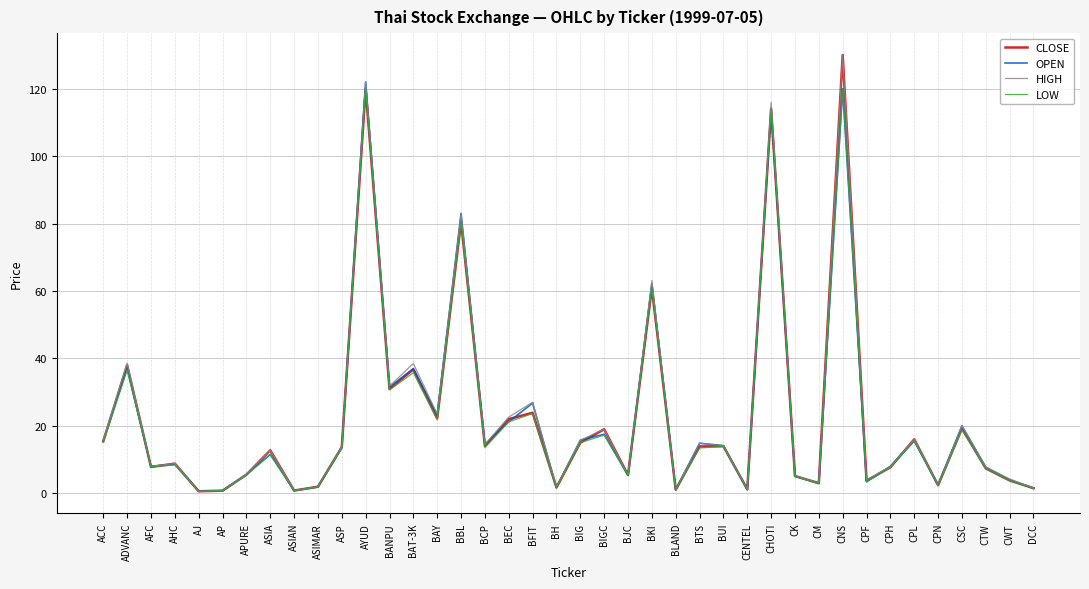

The value of CLOSE at CPF is 3.7. True or false?

True